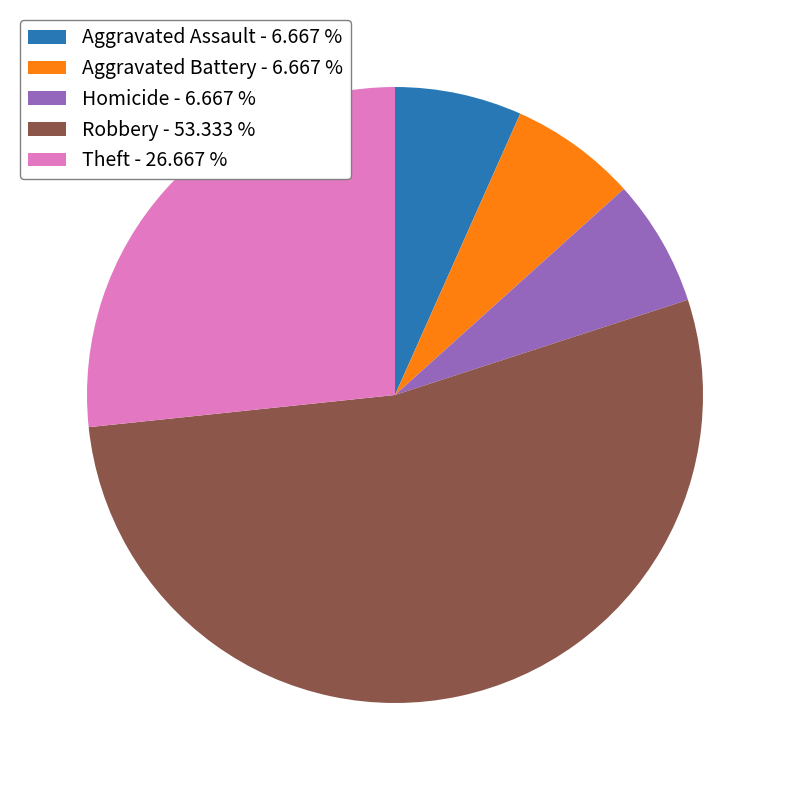

What is the largest slice in the pie chart?

Robbery - 53.333 %